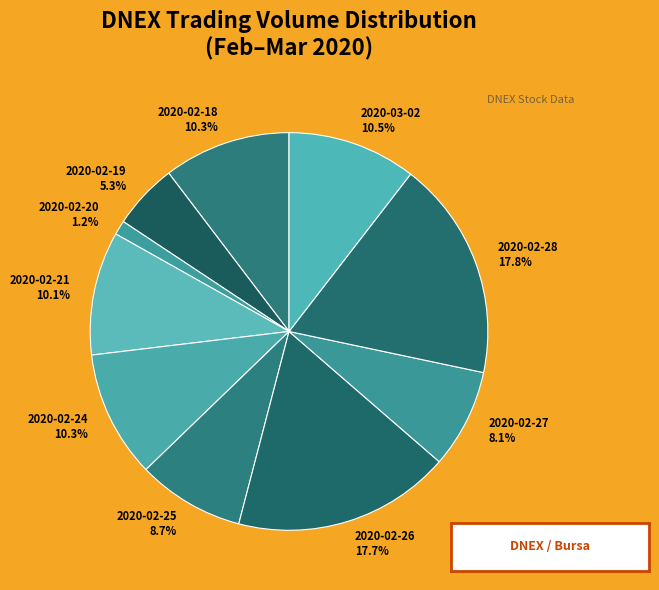

Combined, what portion of the pie is 2020-02-24 and 2020-02-26?

28.0%